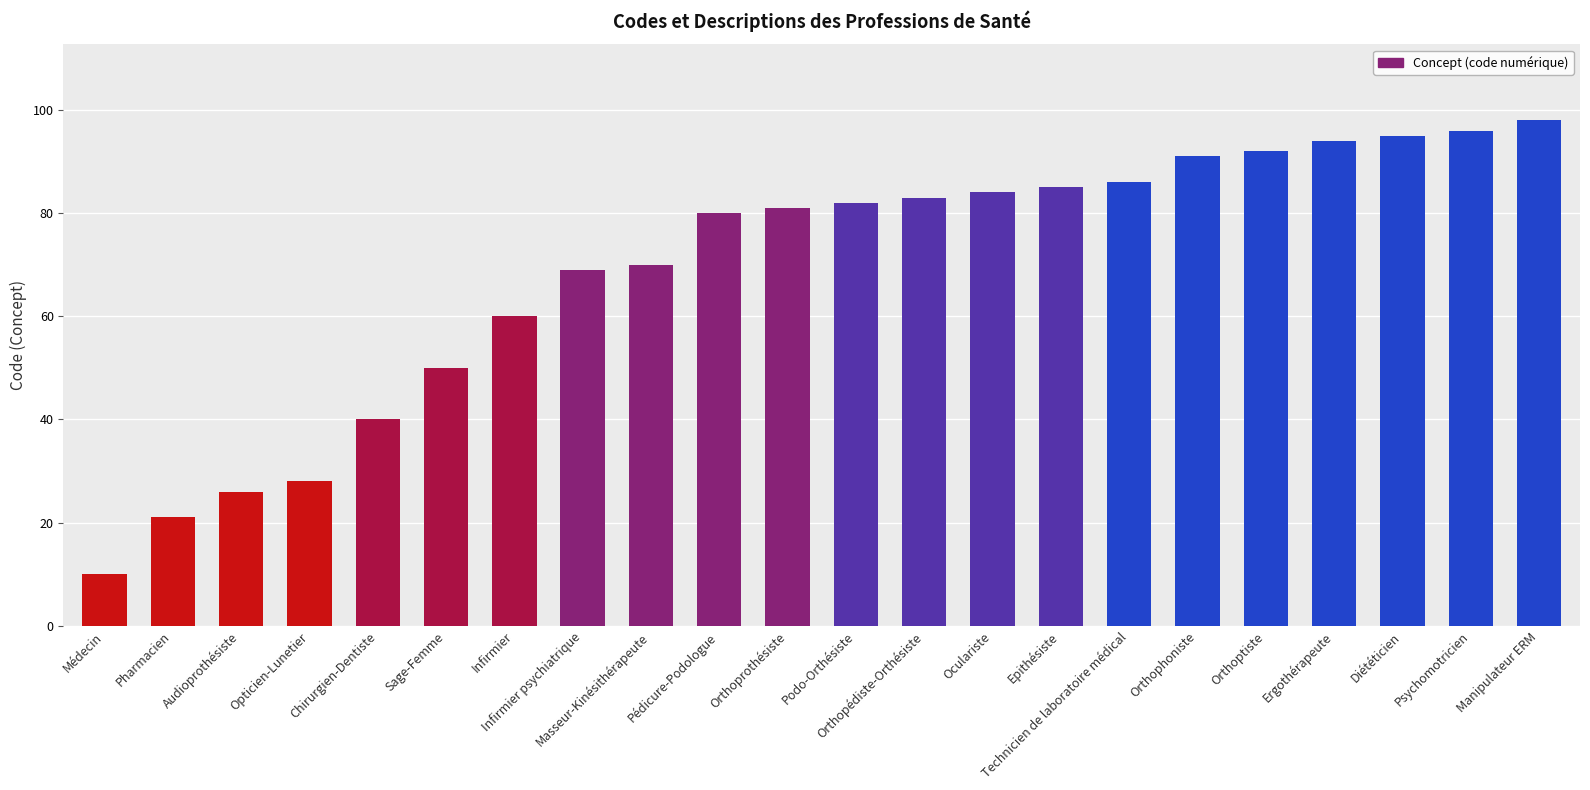

Reading left to right, transcribe all the data shown in this chart.

10	21	26	28	40	50	60	69	70	80	81	82	83	84	85	86	91	92	94	95	96	98